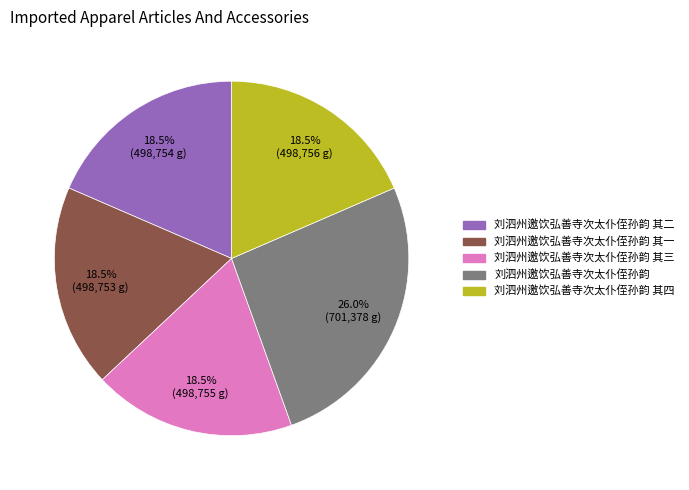

Which category has the biggest portion of the pie?

刘泗州邀饮弘善寺次太仆侄孙韵